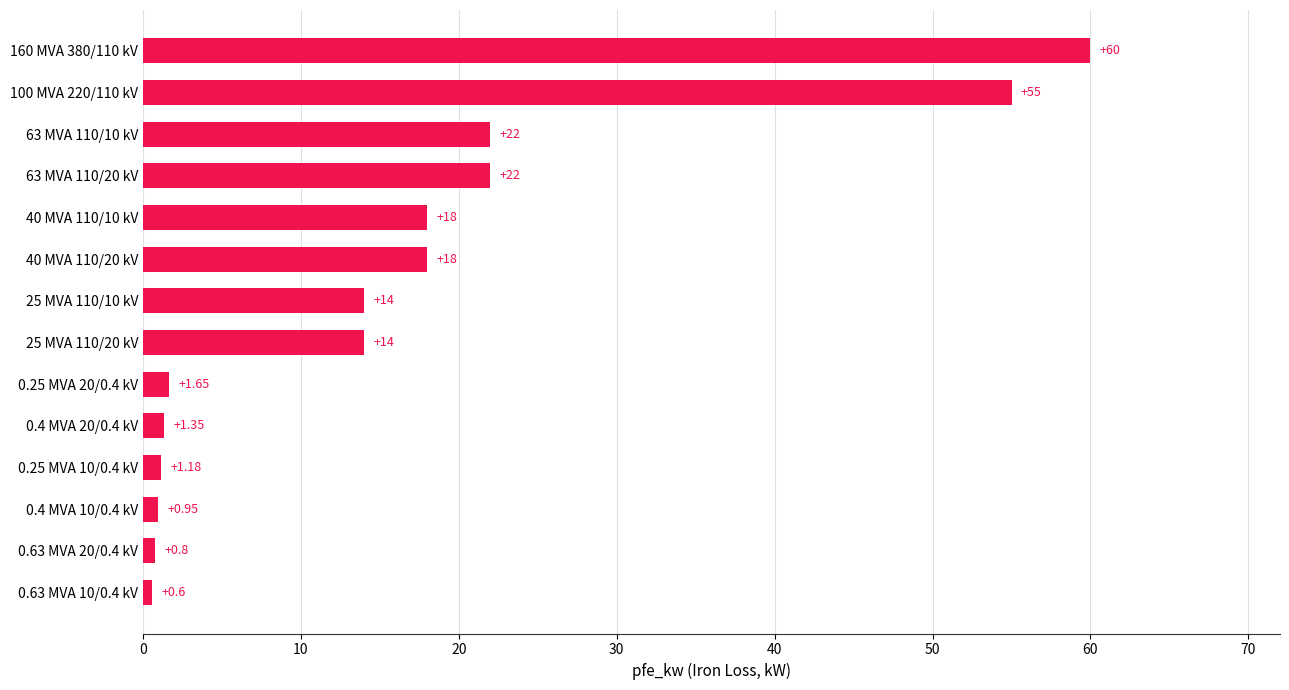

What is the ratio of the value at 40 MVA 110/20 kV to the value at 40 MVA 110/10 kV?

1.0